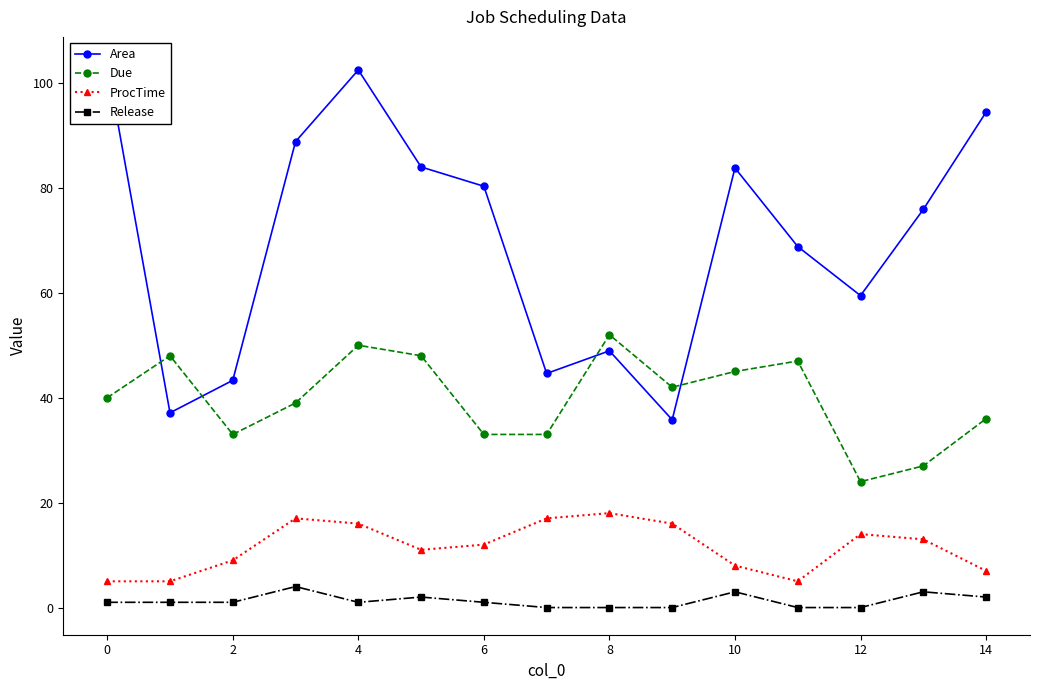

Count the Release values in the range 0 to 2.

12